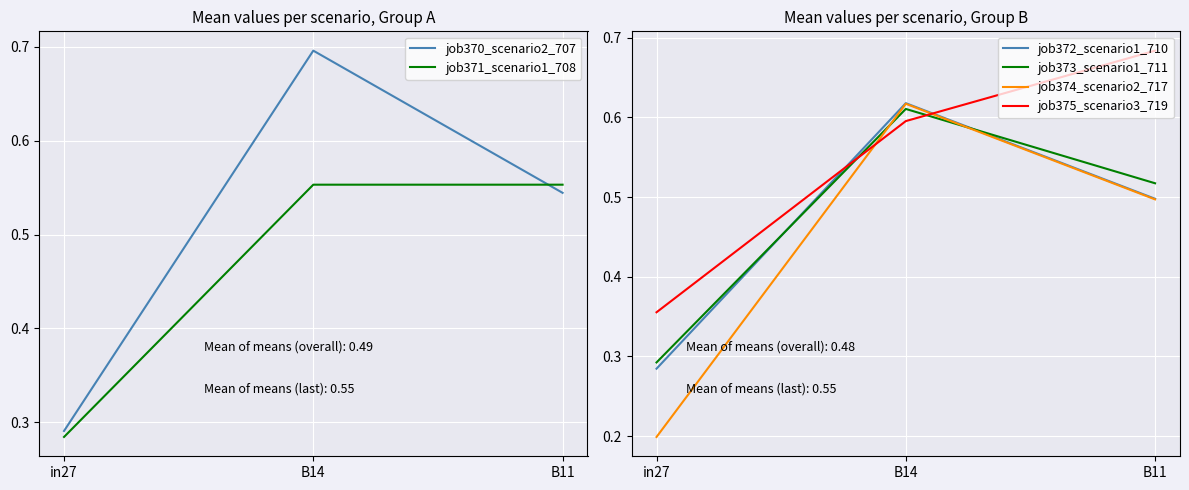

What is the total value across all series at in27?

1.7